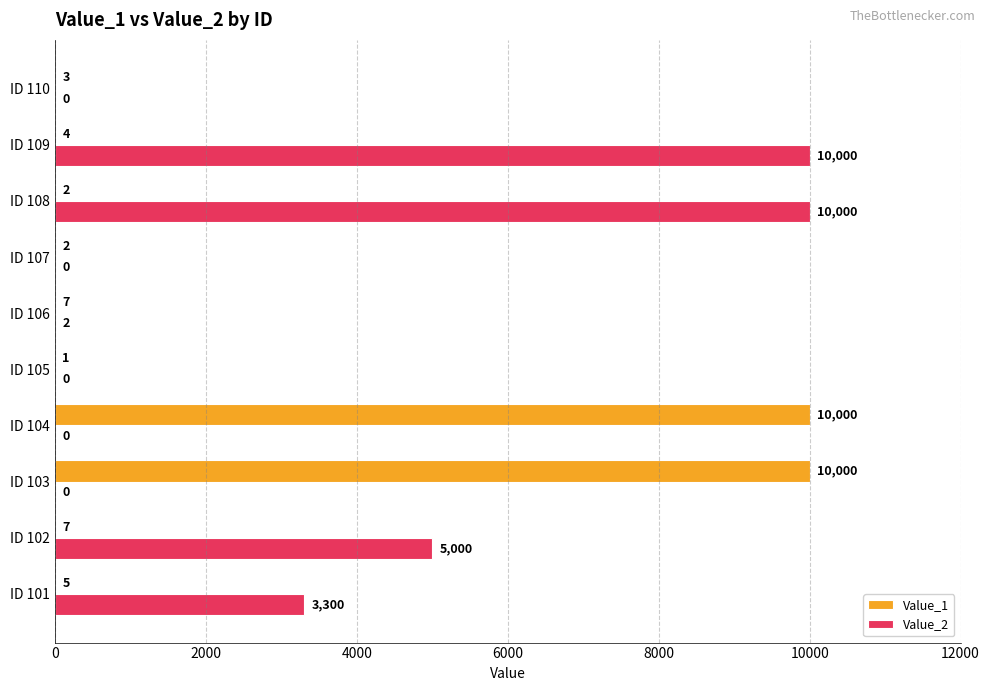

How many series are shown in this chart?

2